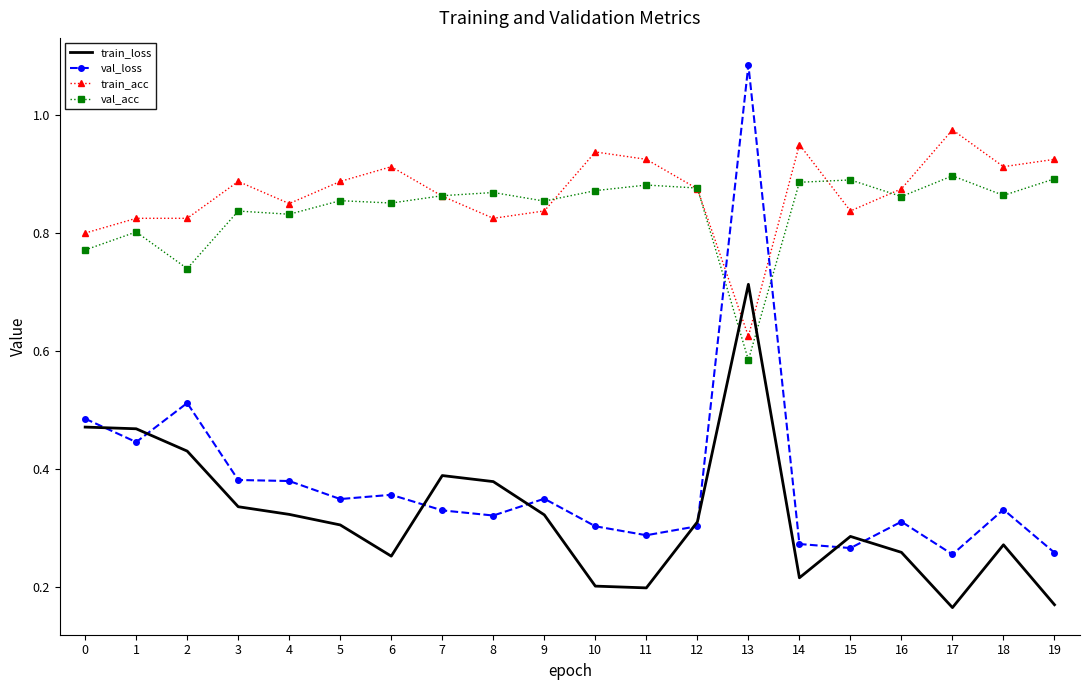

Which series has the largest total across all categories?

train_acc